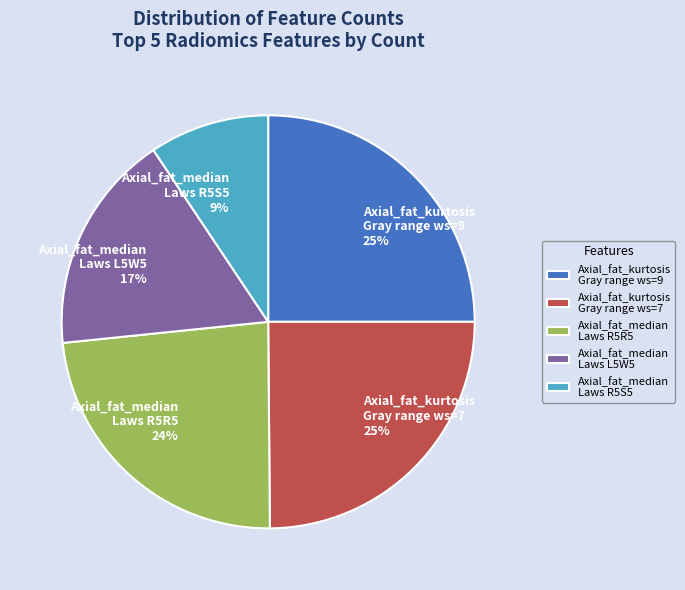

Does any single category account for the majority?

No